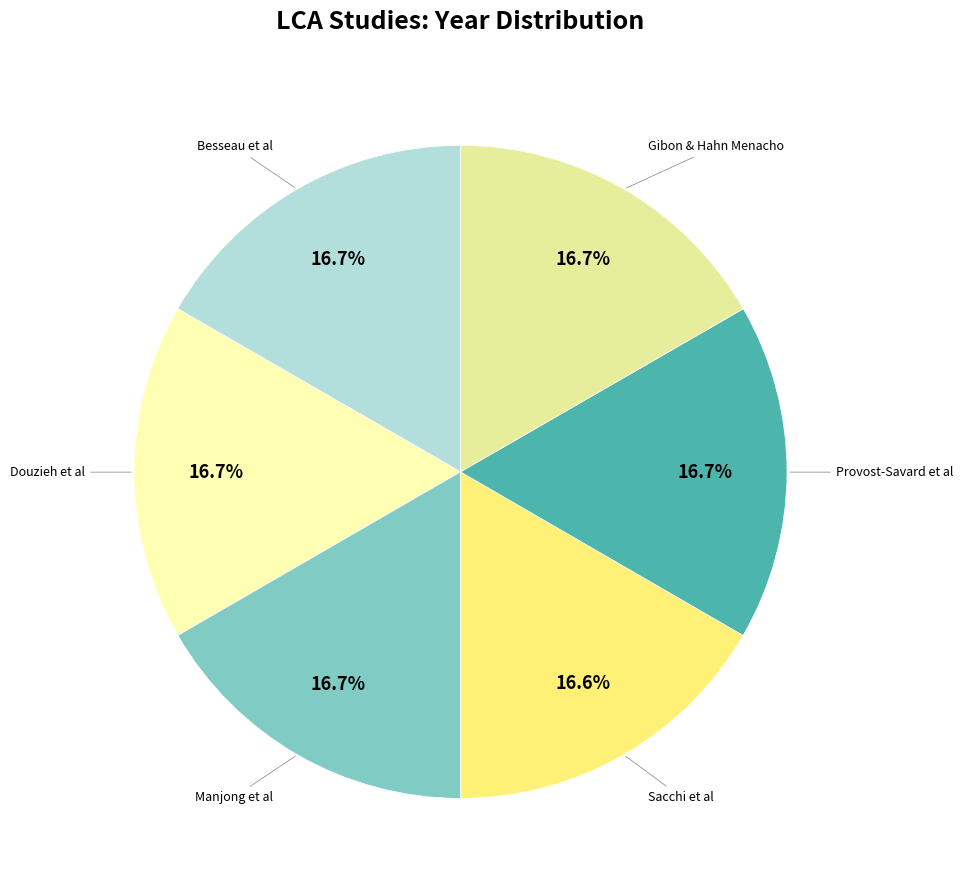

Count the number of slices in the pie.

6